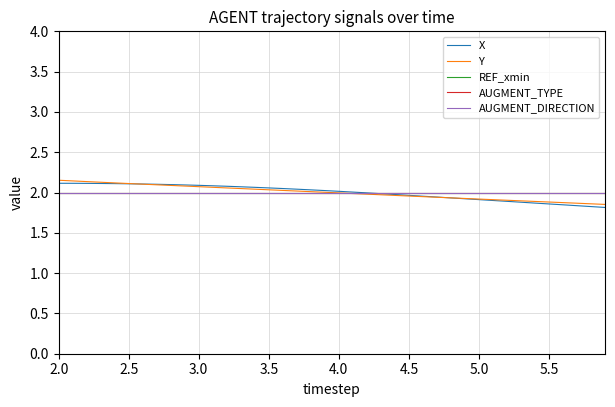

True or false: AUGMENT_DIRECTION and AUGMENT_TYPE cross at least once.

False